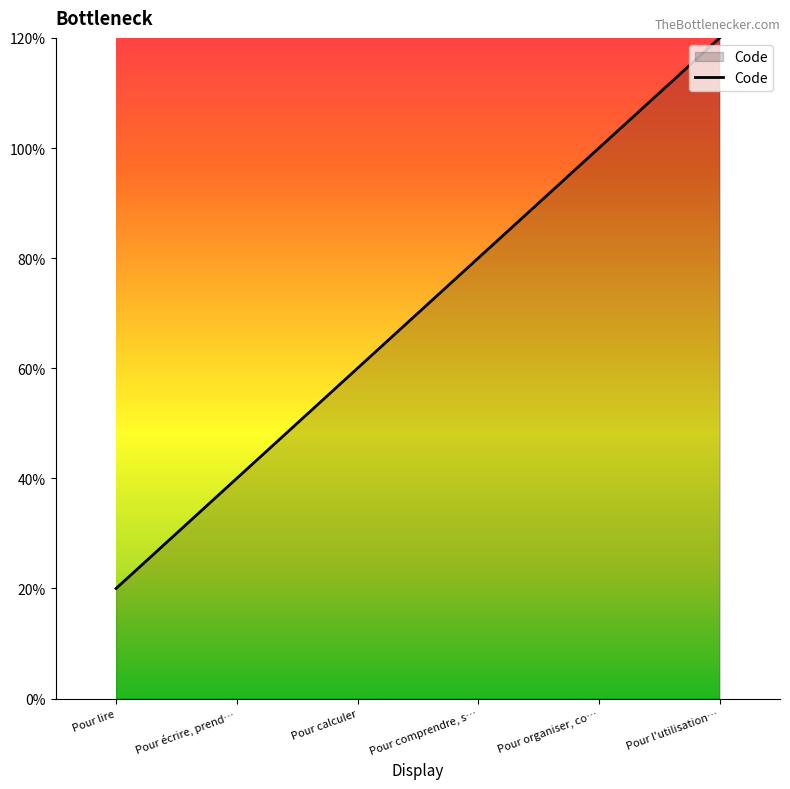

Does the chart display data point markers on the line(s)?

No